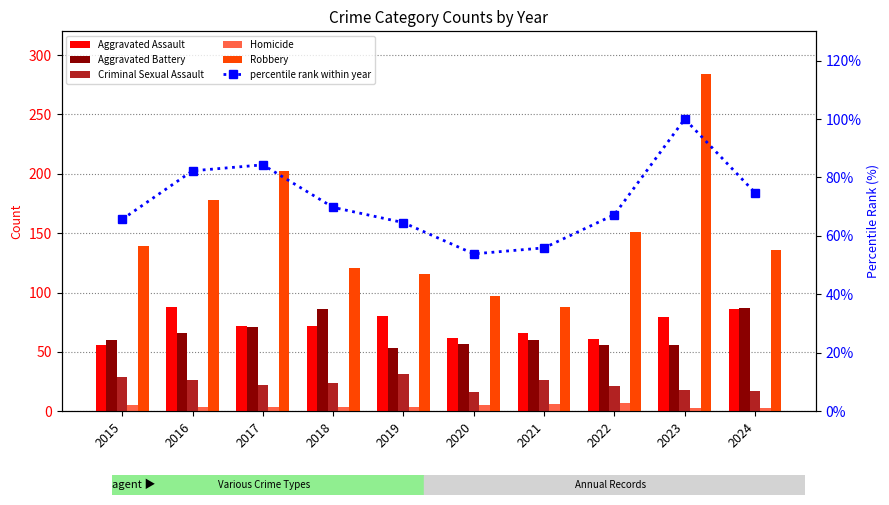

What is the sum of the percentile rank within year values at 2024 and 2016?

157.0